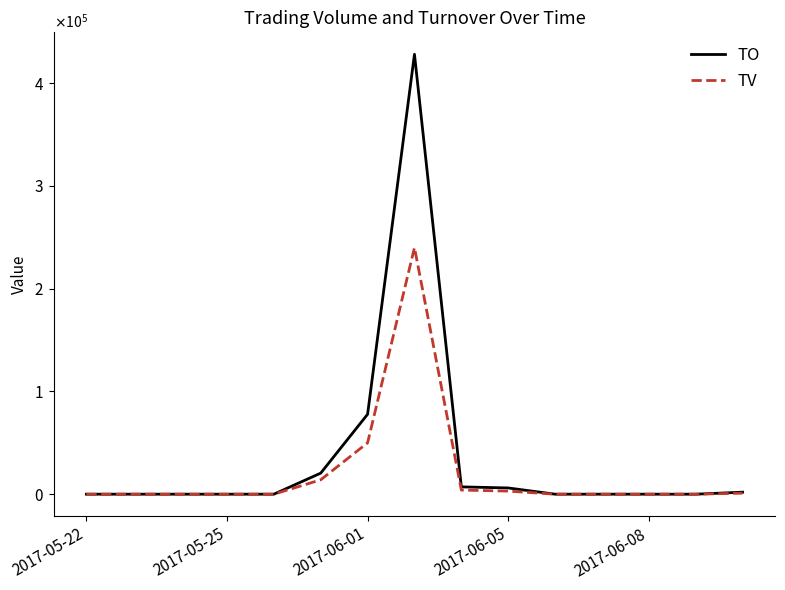

Does the chart display data point markers on the line(s)?

No